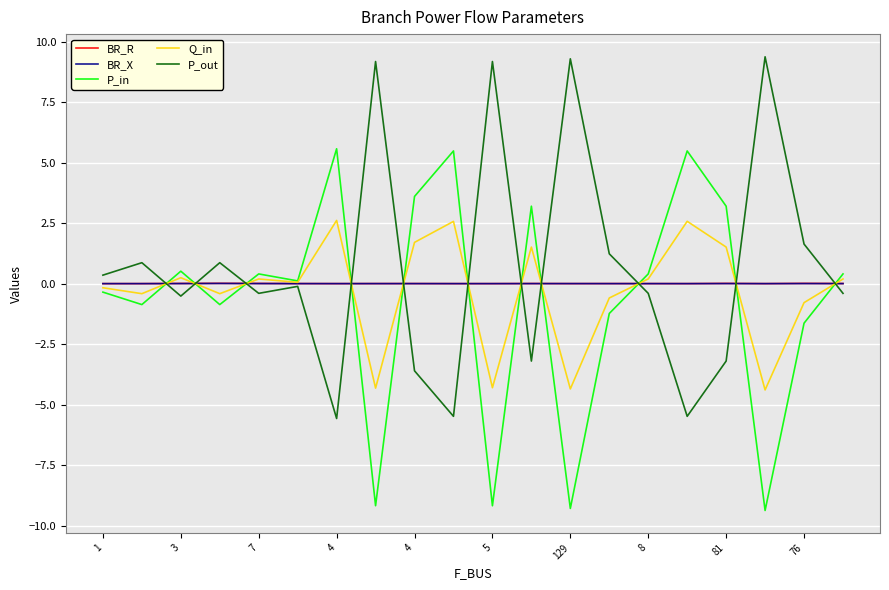

What is the minimum value for Q_in?

-4.4